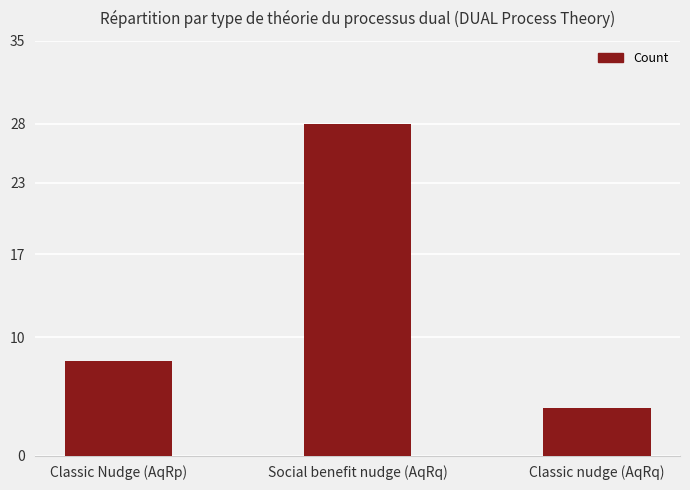

Does the chart contain stacked bars?

No